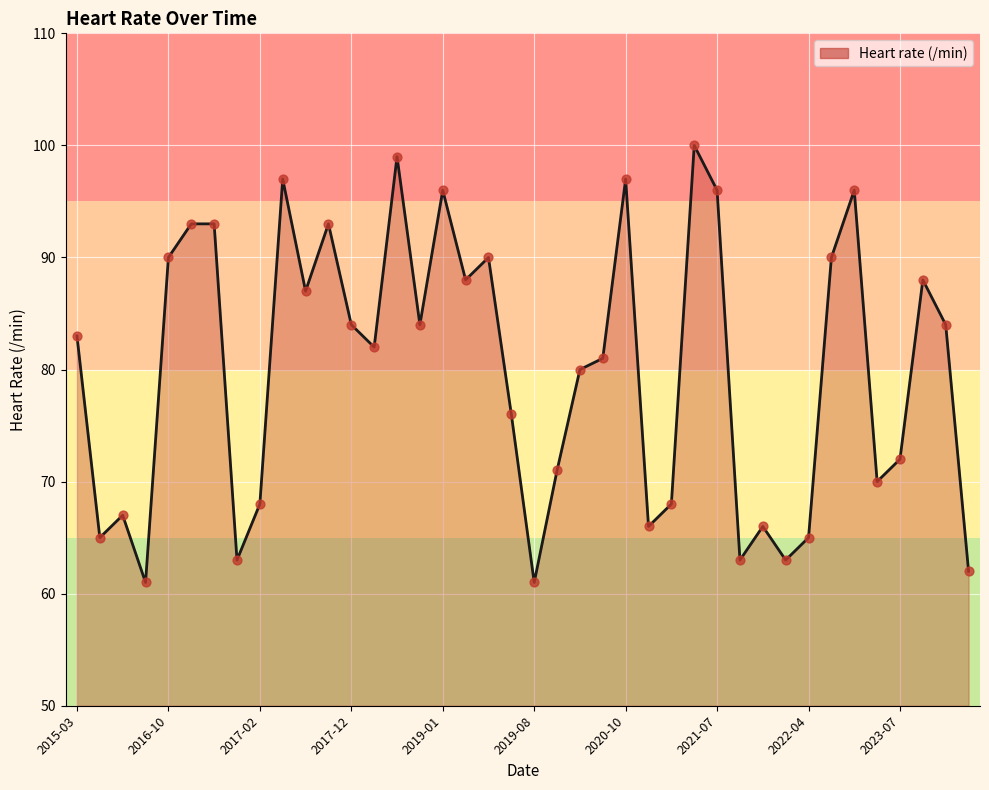

What is the minimum value shown in the chart?

61